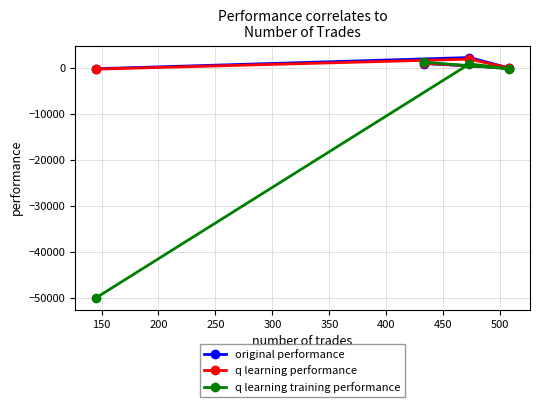

Which series has the largest range (max minus min)?

q learning training performance